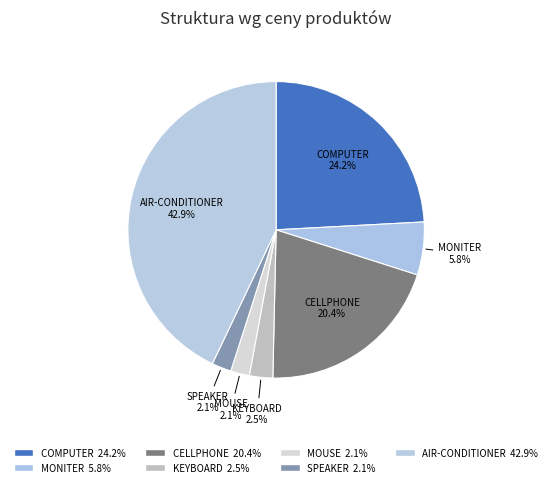

Rank the categories by value from lowest to highest.

MOUSE, SPEAKER, KEYBOARD, MONITER, CELLPHONE, COMPUTER, AIR-CONDITIONER